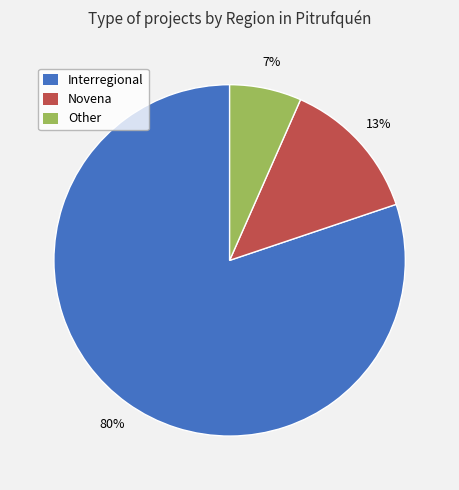

Does any single category account for the majority?

Yes